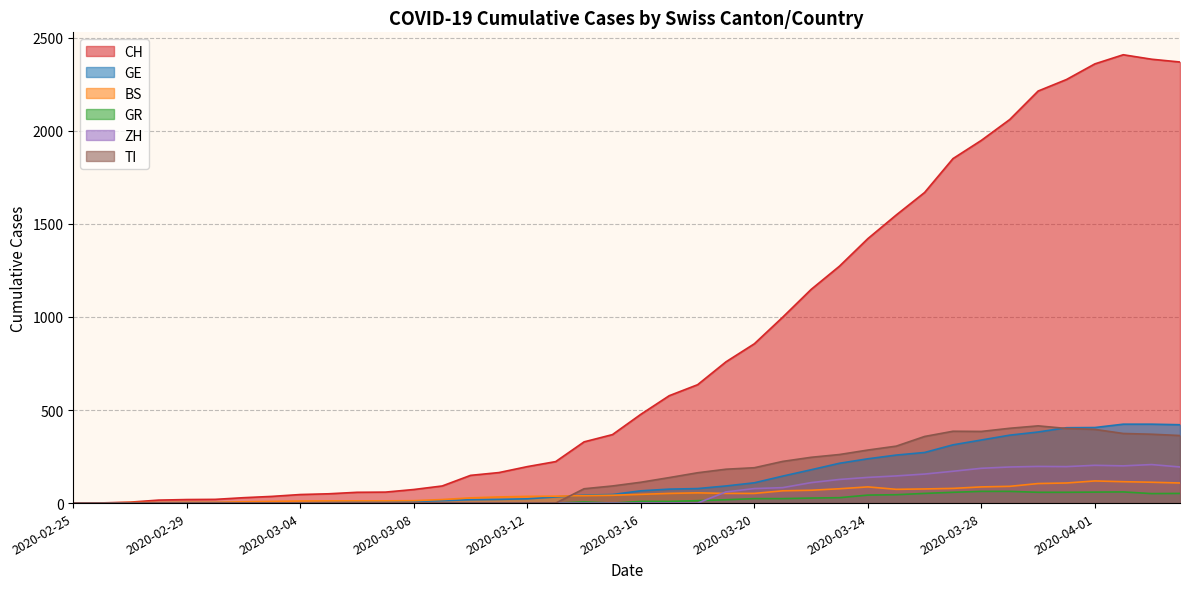

Which has a higher value, 2020-03-04 or 2020-03-08?

2020-03-08